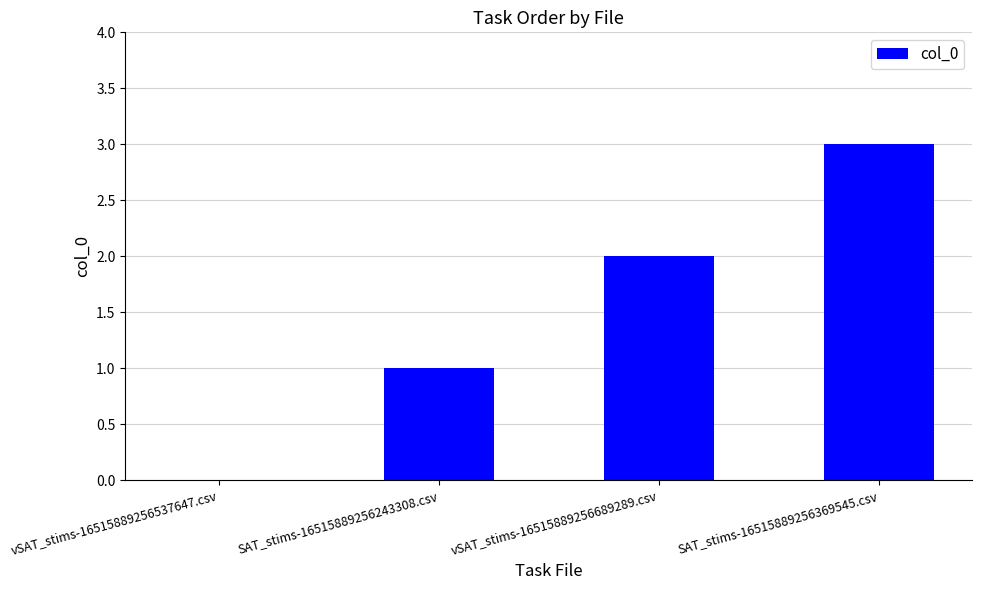

What is the difference between the values at SAT_stims-16515889256369545.csv and vSAT_stims-16515889256689289.csv?

1